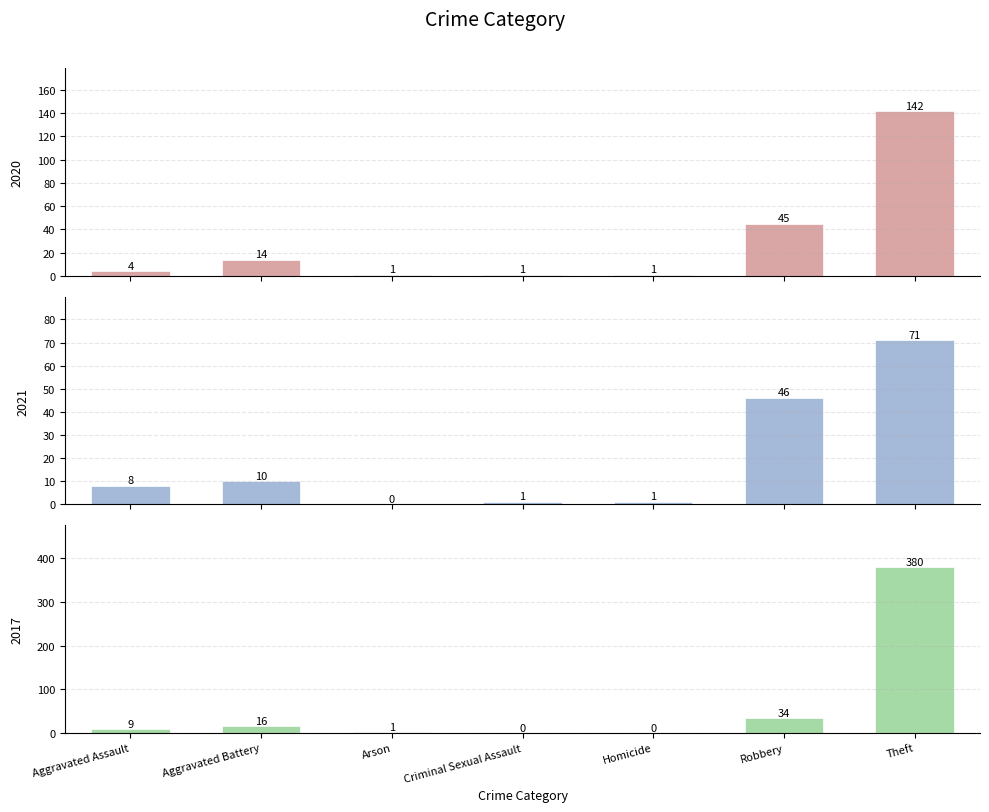

List the series in order of their peak value, lowest first.

2021, 2020, 2017